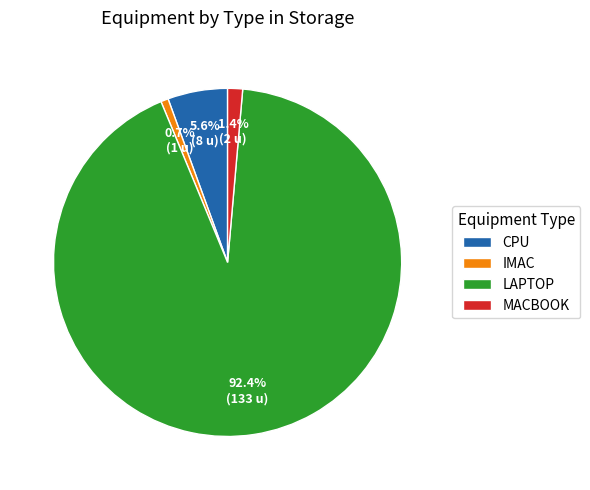

To the nearest percent, what percentage of the pie is LAPTOP?

92%